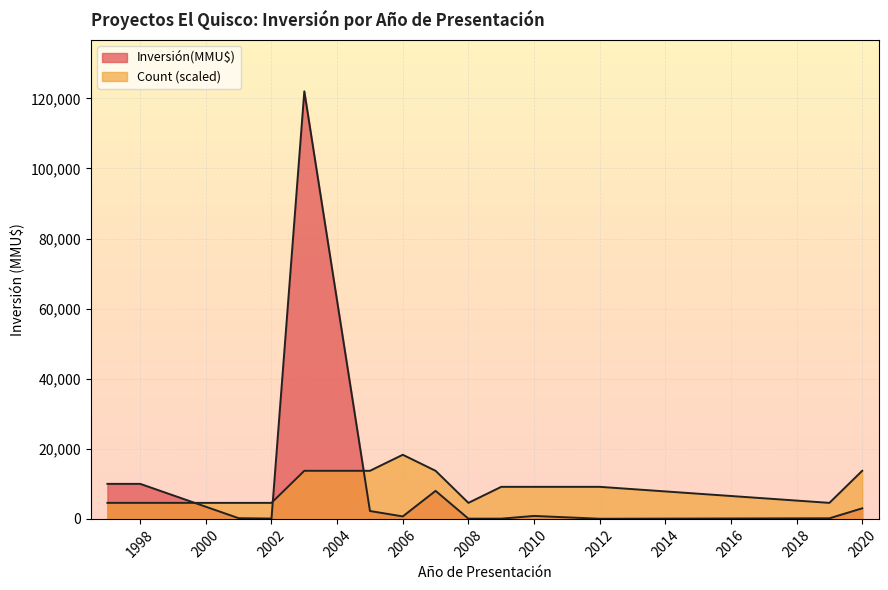

Between 2002 and 2003, which series saw the biggest shift?

Inversión(MMU$)